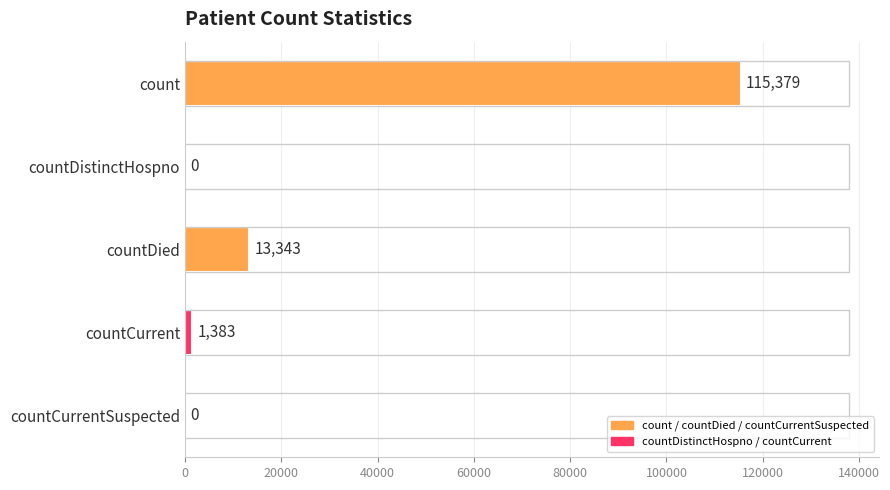

Count the number of data series in this chart.

1